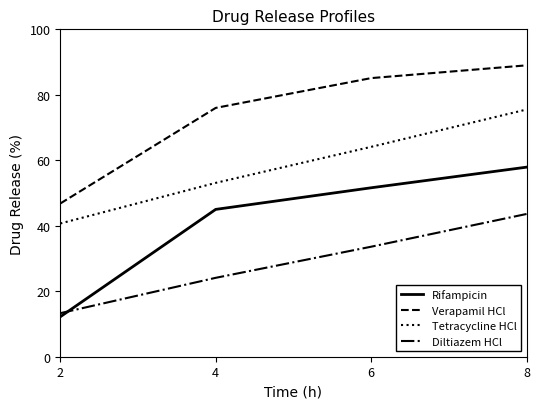

How many categories are shown in the chart?

4